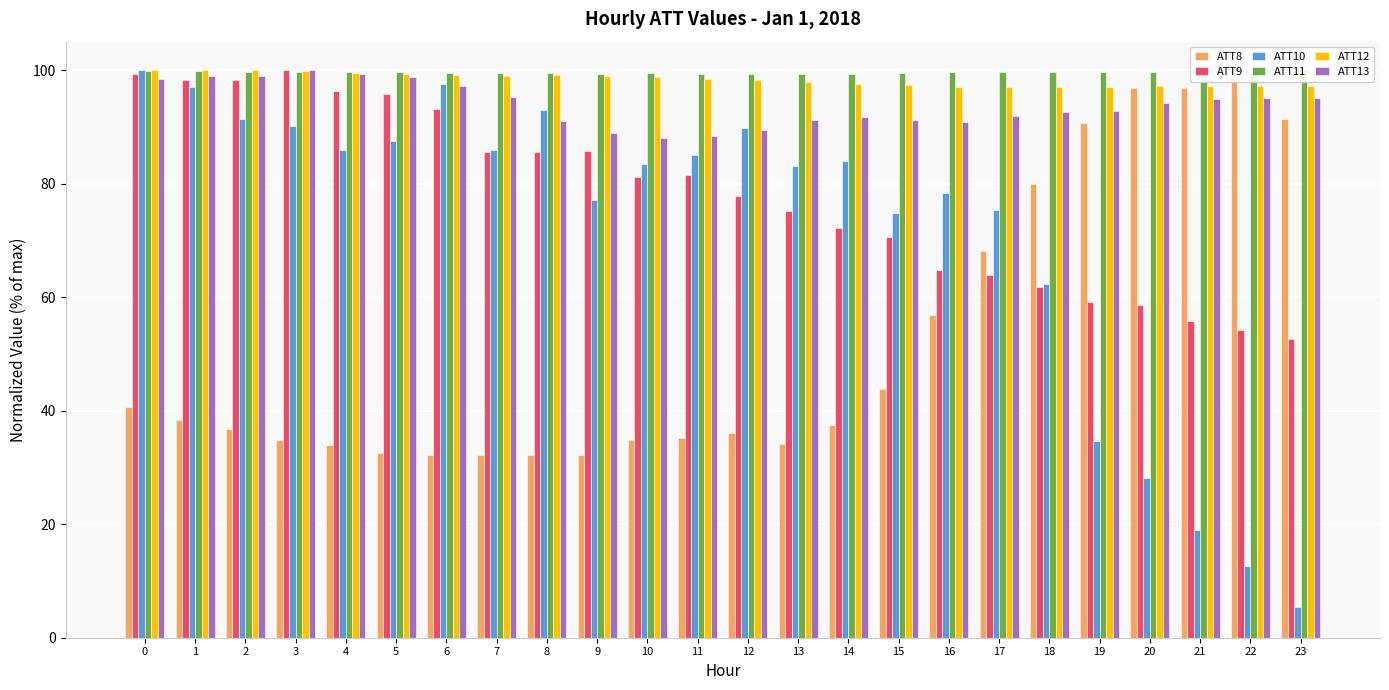

Does the chart contain stacked bars?

No